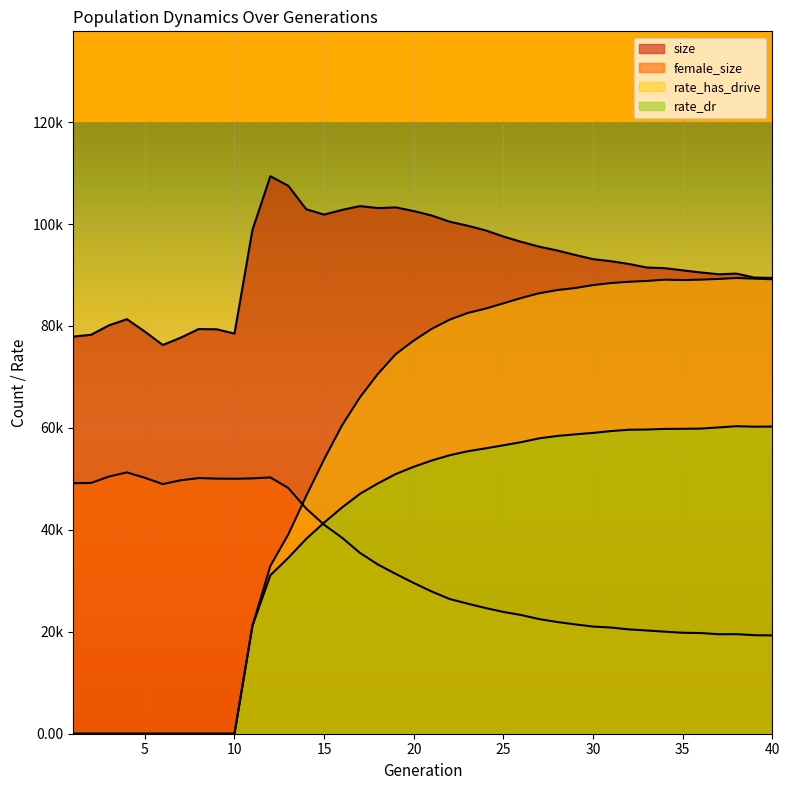

At which category does female_size reach its first local peak?

4